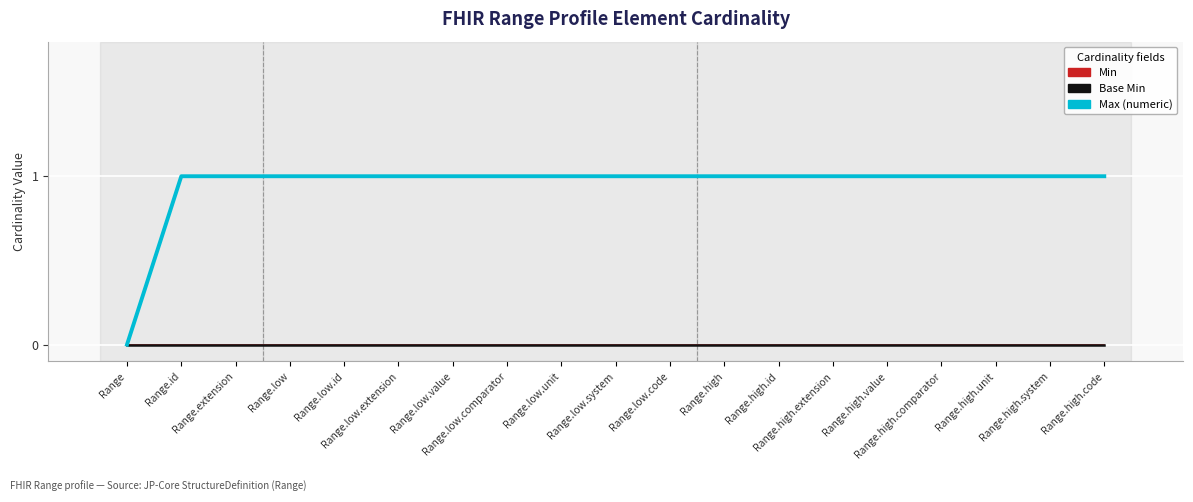

Does the chart have visible grid lines?

Yes